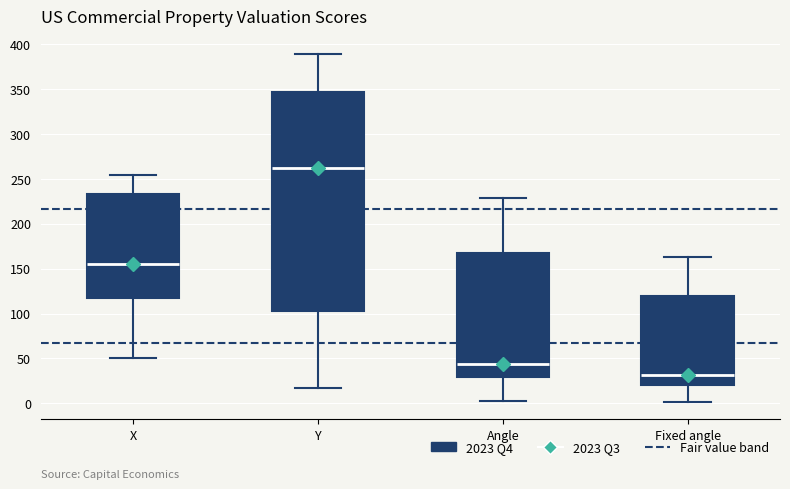

Where does the upper whisker of the box for Y end on the y-axis? The values are not printed on the chart, so give them approximately, as read against the axis.

390